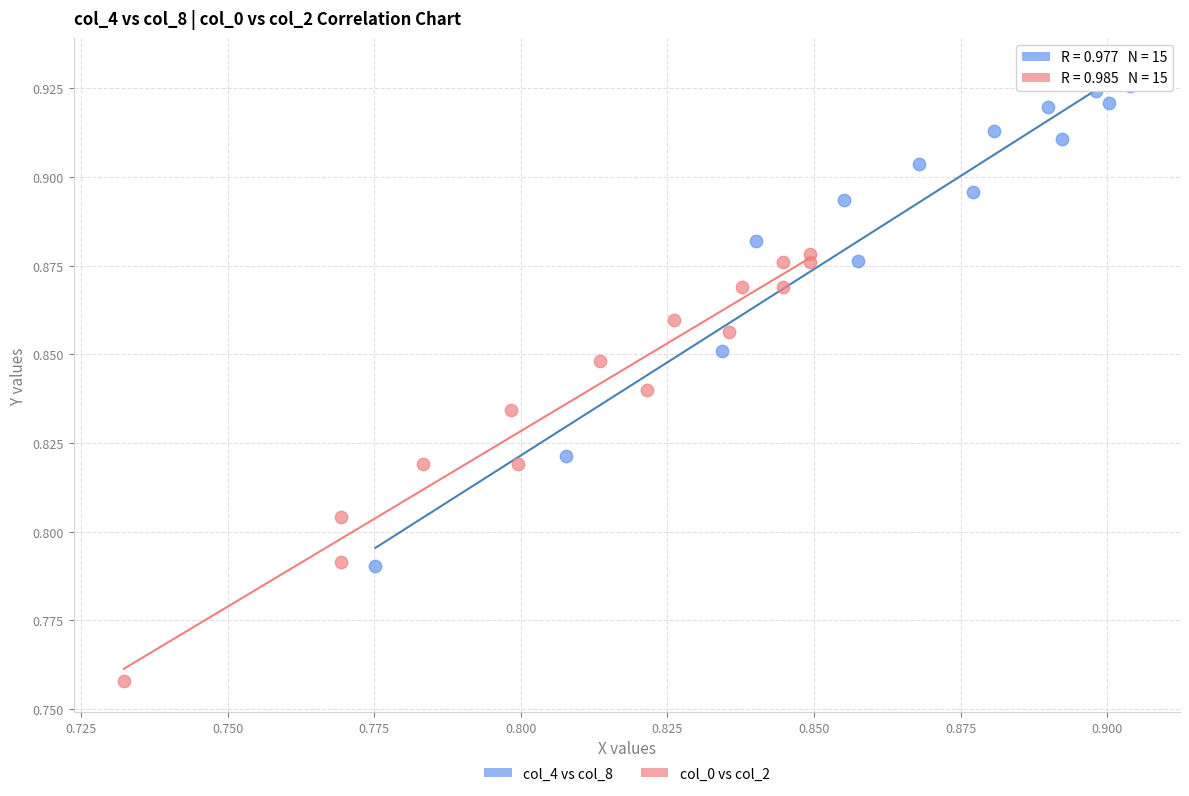

Which series has the widest spread of Y values?

col_4 vs col_8